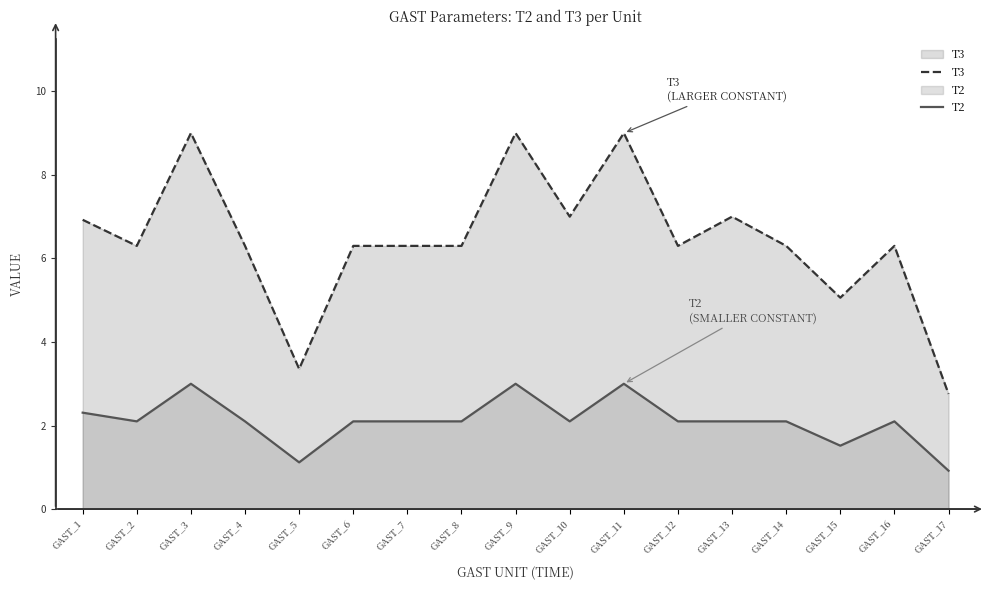

What is the difference between the maximum and minimum values in the T2 series?

2.1